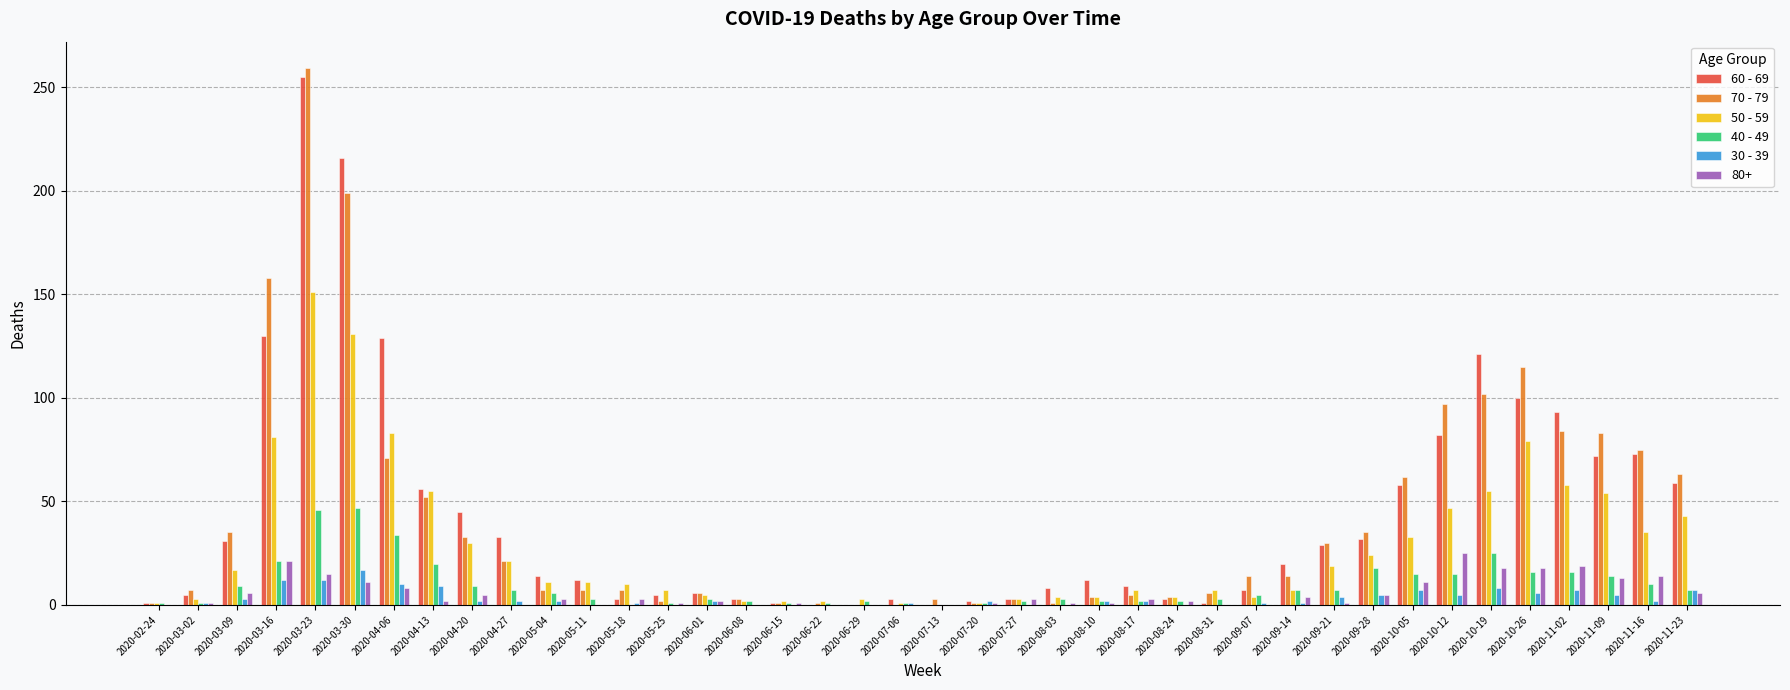

What is the spread (max minus min) of values at 2020-10-19?

113